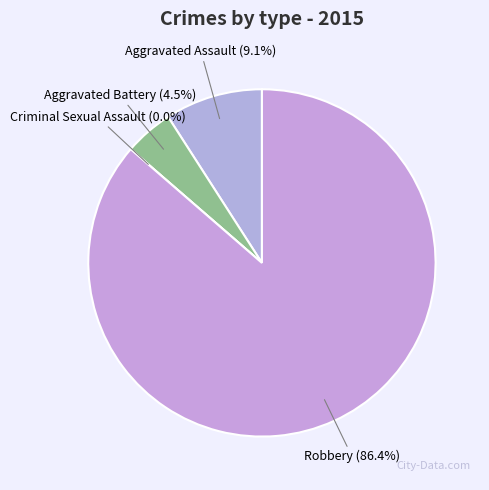

Is it true that Criminal Sexual Assault is 11% of the pie?

False